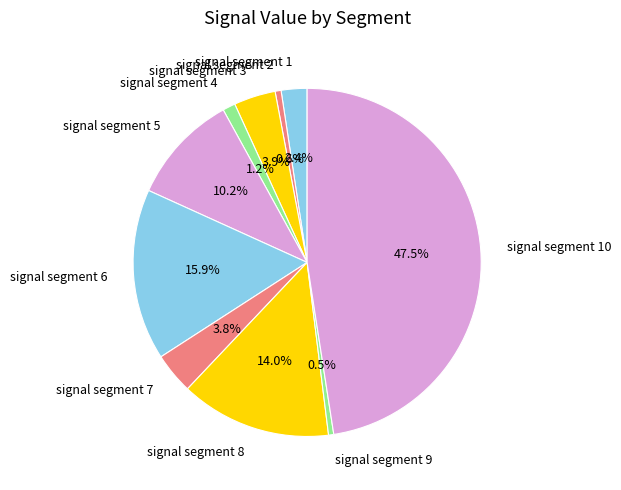

Which has a higher value, signal segment 6 or signal segment 8?

signal segment 6